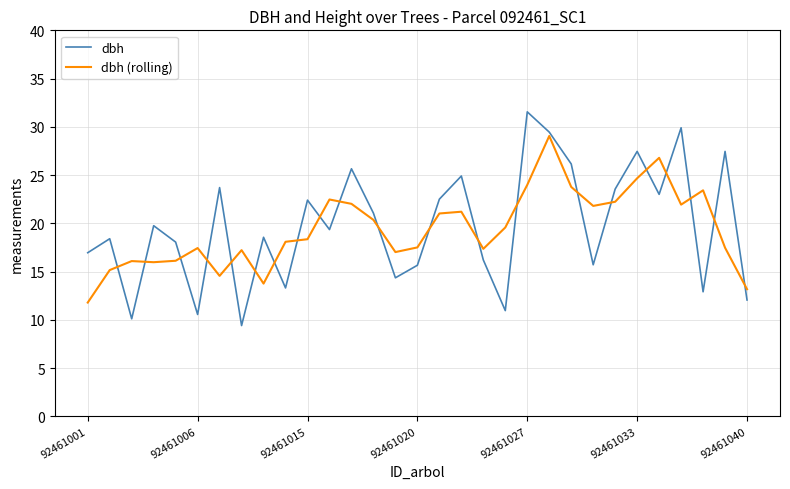

What is the greatest value displayed?

31.6